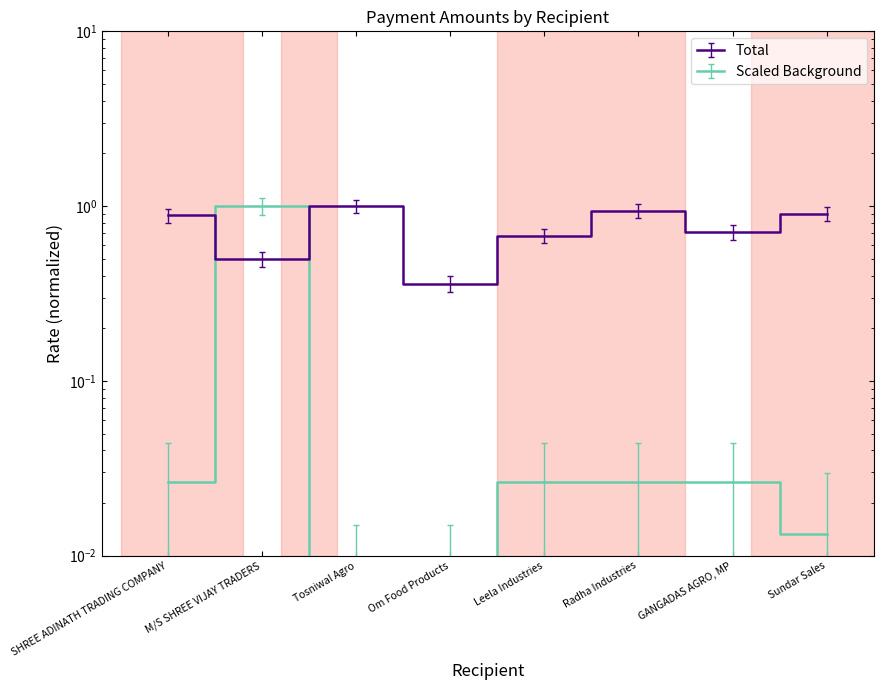

What position from the right is Radha Industries?

3